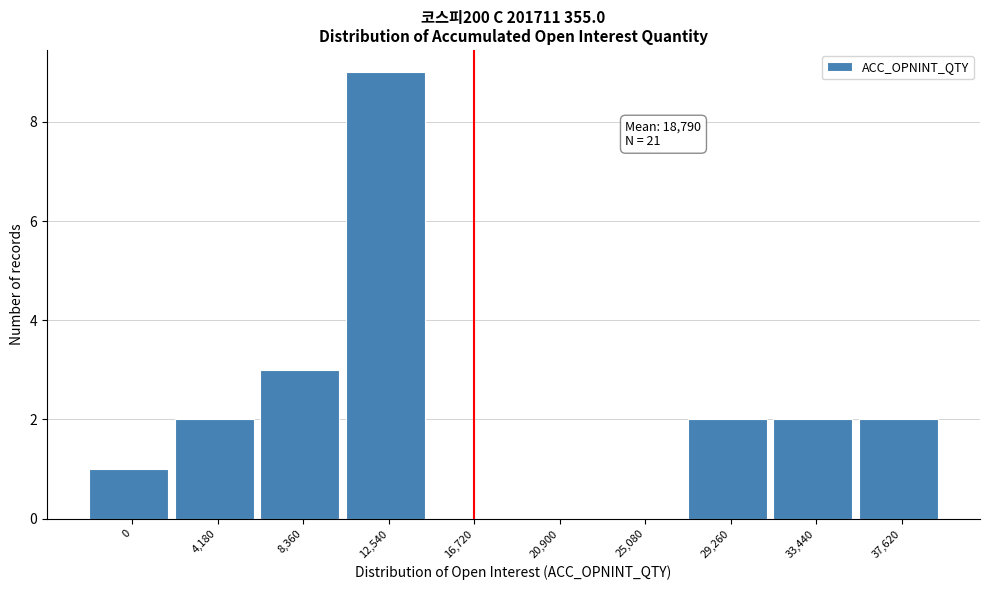

Reading left to right, list all the values displayed in this chart.

0=1	4,180=2	8,360=3	12,540=9	16,720=0	20,900=0	25,080=0	29,260=2	33,440=2	37,620=2